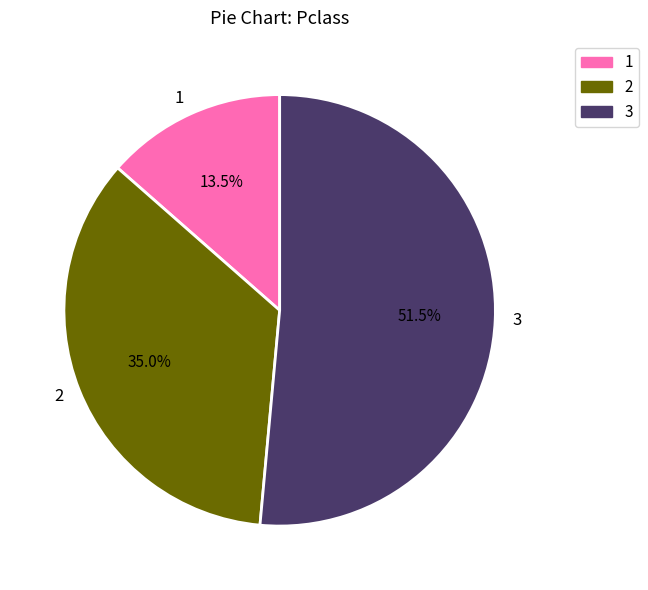

Between 1 and 3, which is larger?

3